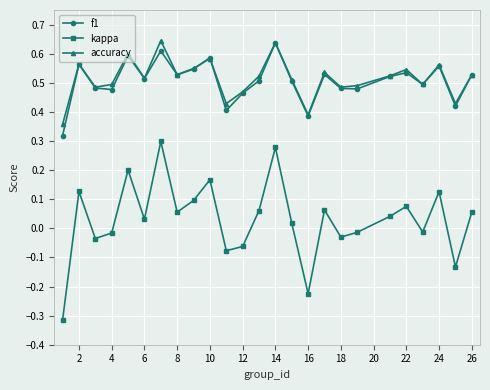

In f1, how many points are higher than both neighbors (excluding endpoints)?

8